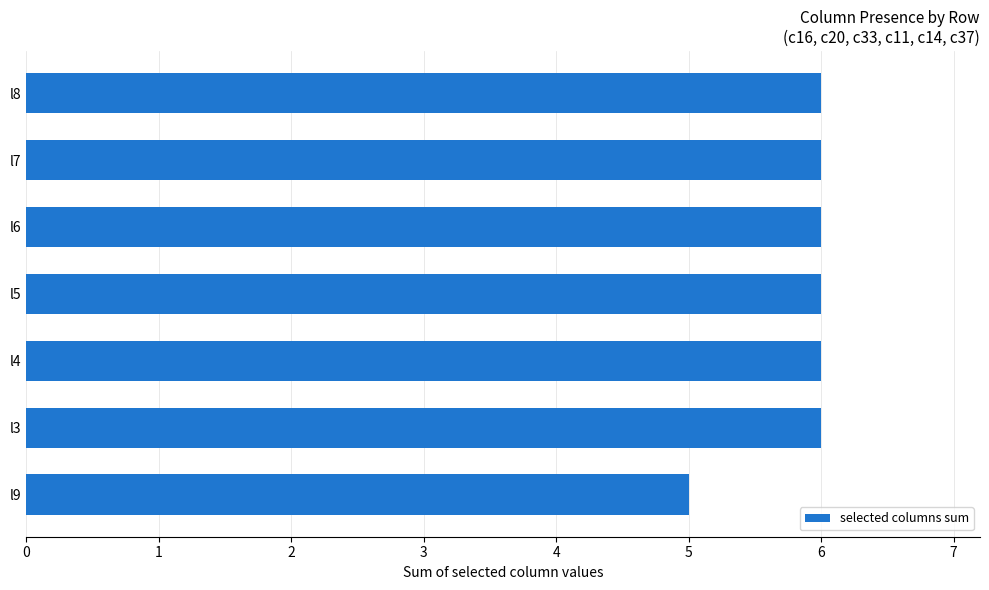

What is the sum of all values?

41